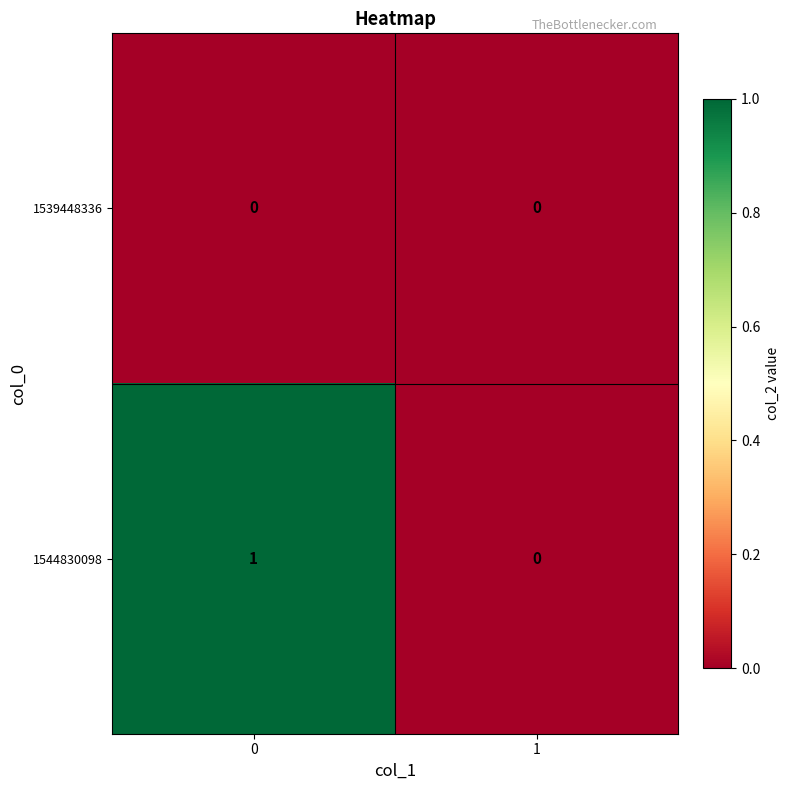

Which series has the largest total across all categories?

1544830098